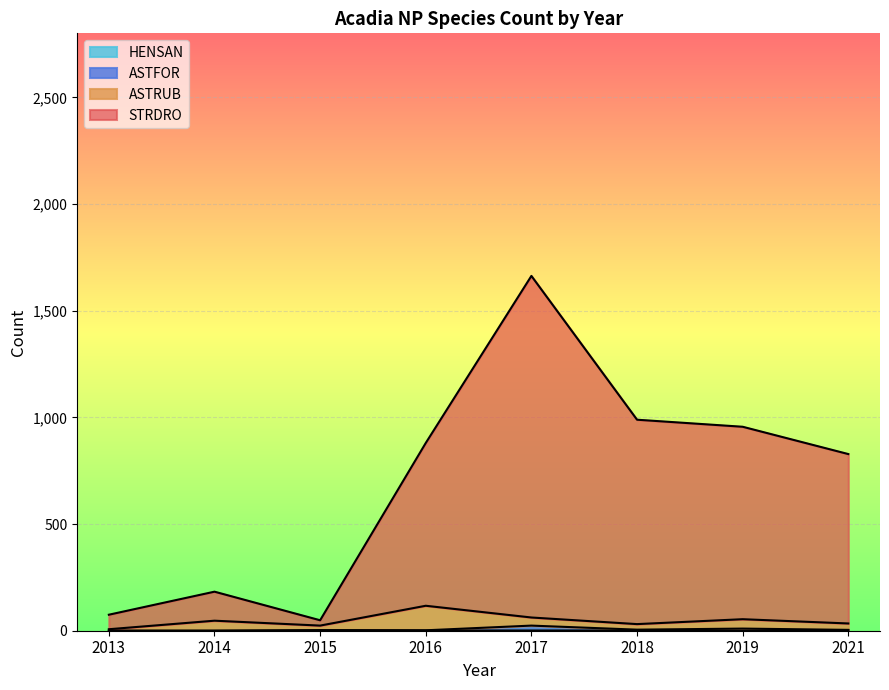

At which category does HENSAN reach its first local valley?

2019